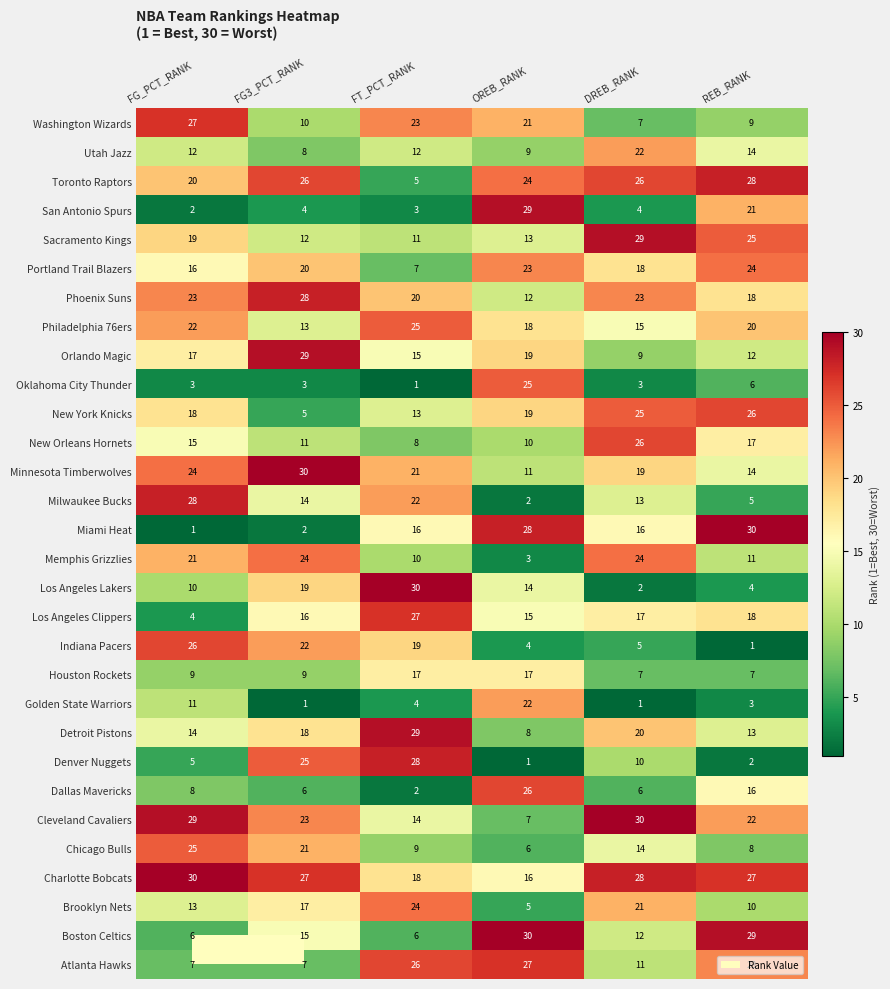

What is the total value across all series at FT_PCT_RANK?

465